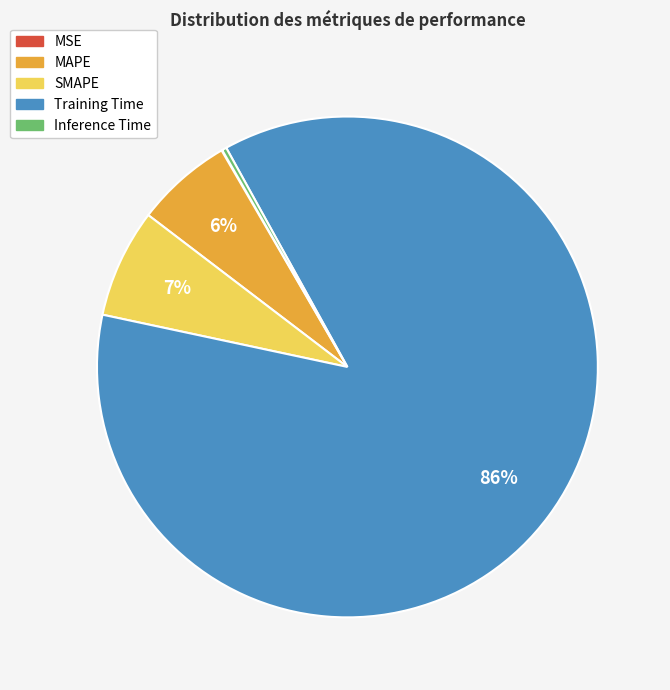

To the nearest percent, what is the average slice percentage?

20%